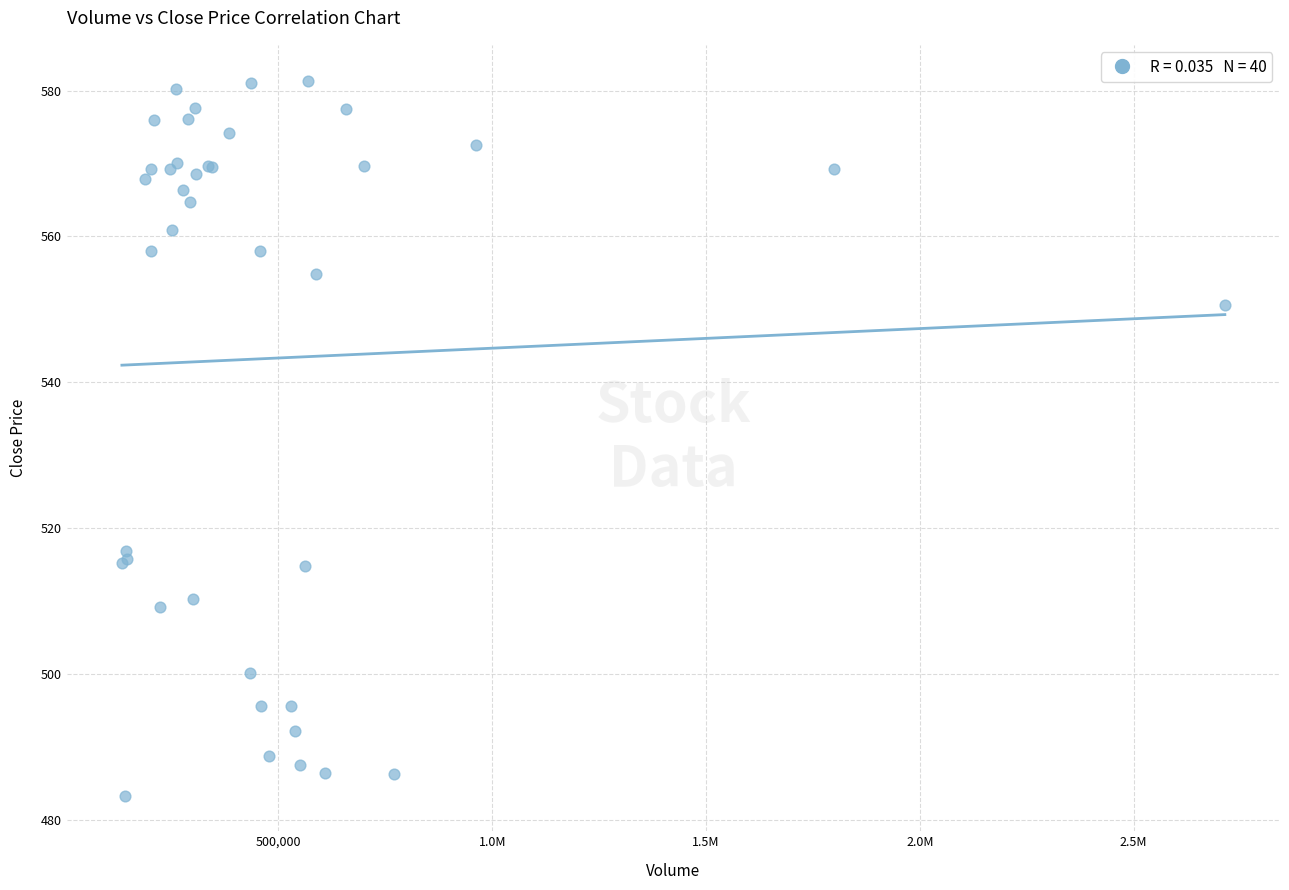

What Y value in the scatter plot is closest to 532?

516.9